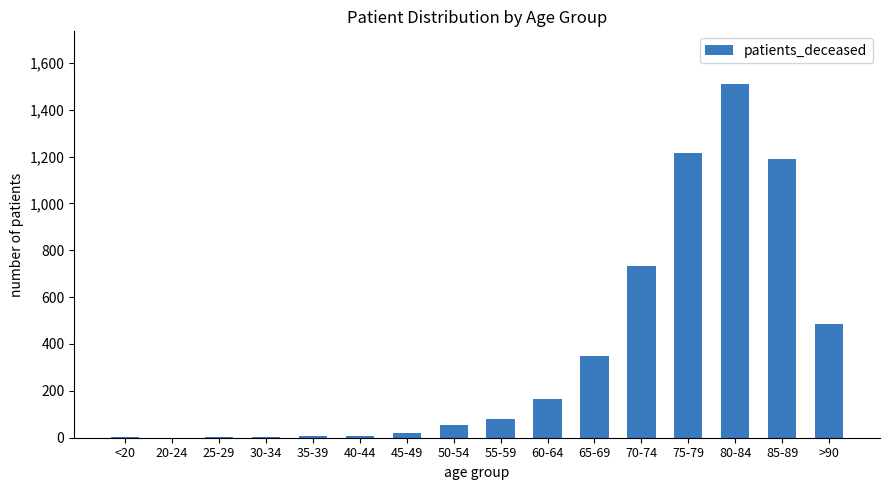

What is the change in value from 80-84 to >90?

-1023